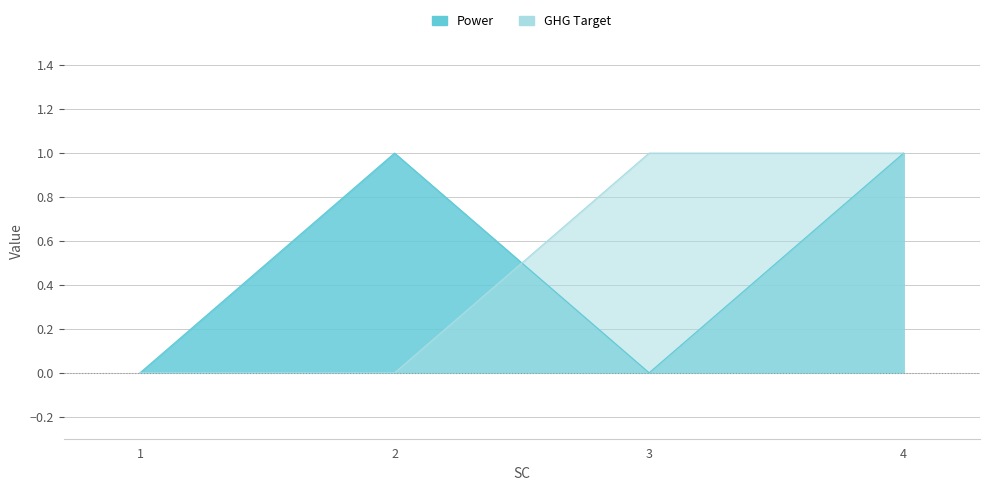

Which series has the widest spread of values?

Power